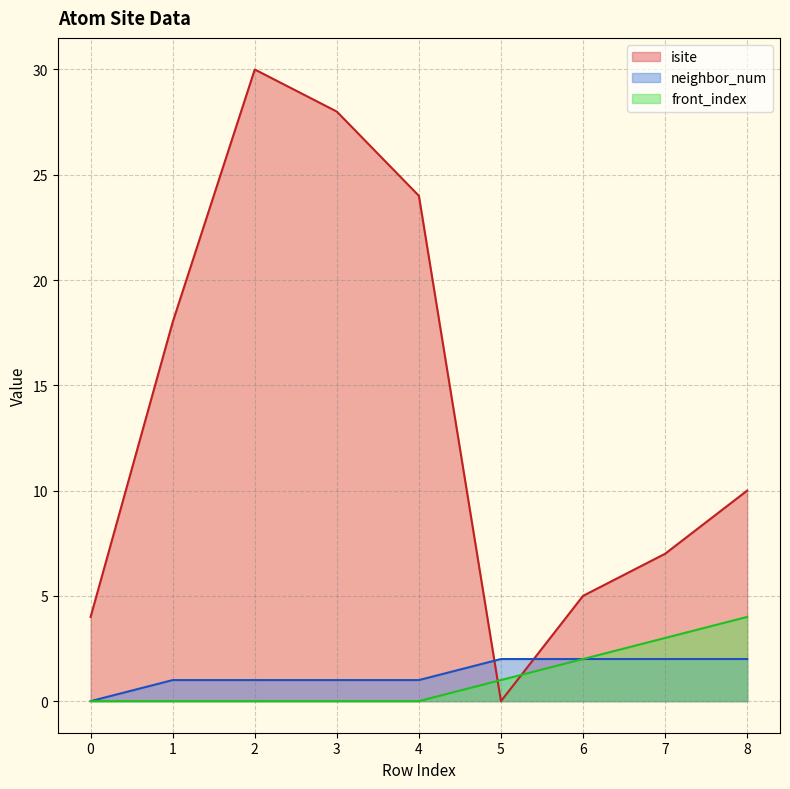

Reading right to left, what are all the values shown in this chart?

isite: 10	7	5	0	24	28	30	18	4
neighbor_num: 2	2	2	2	1	1	1	1	0
front_index: 4	3	2	1	0	0	0	0	0